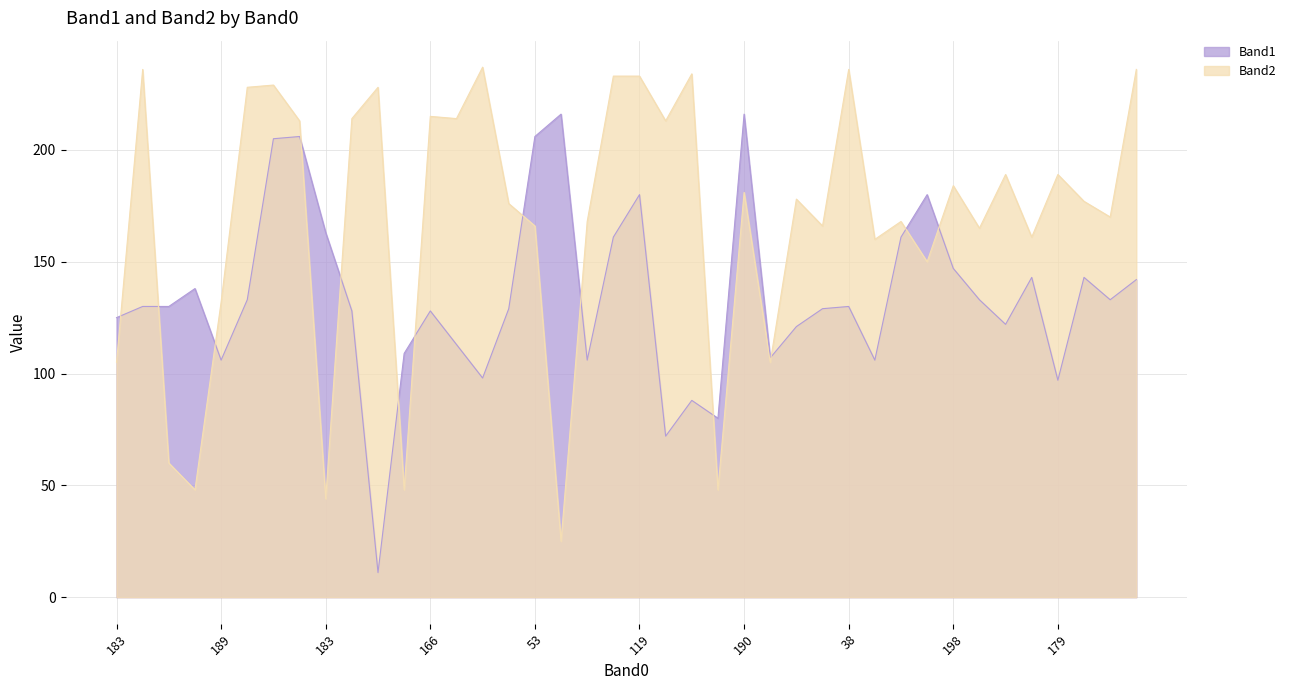

What is the difference between the second highest and second lowest values in the Band2 series?

192